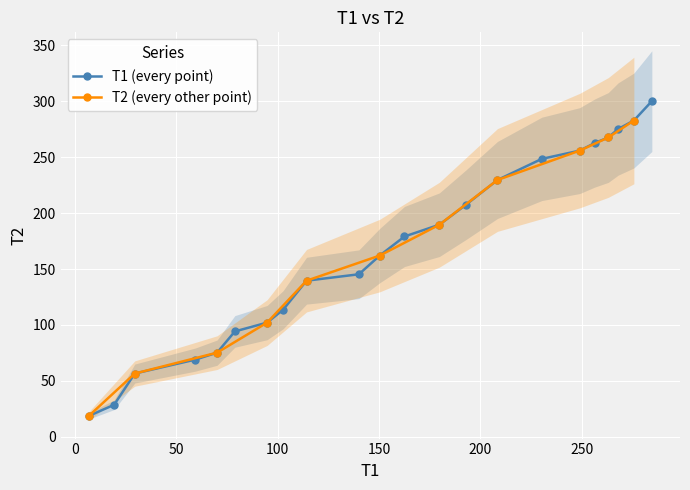

What is the lowest value of the T1 (every point) series?

18.8